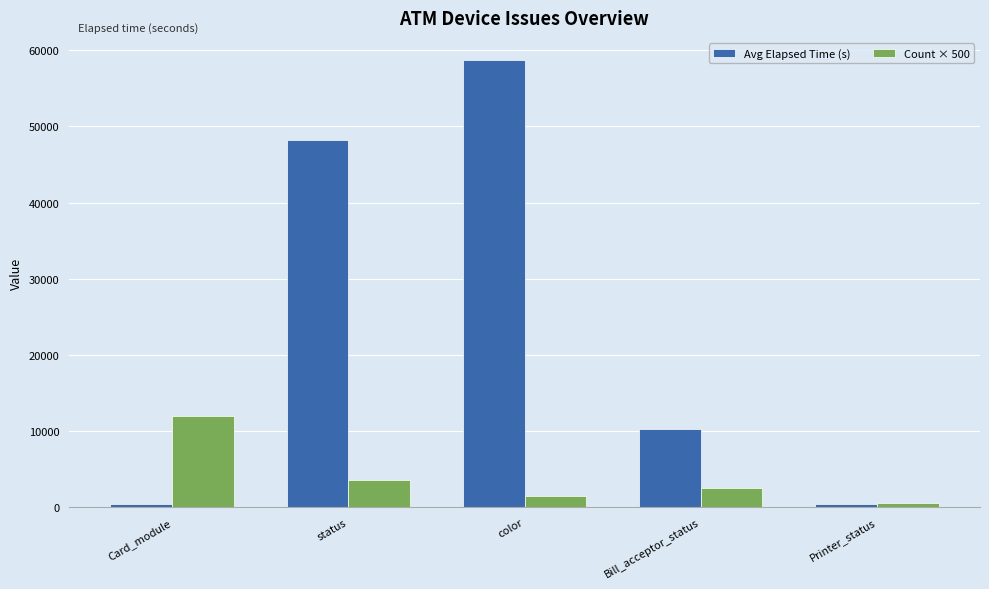

What is the total value across all series at status?

51689